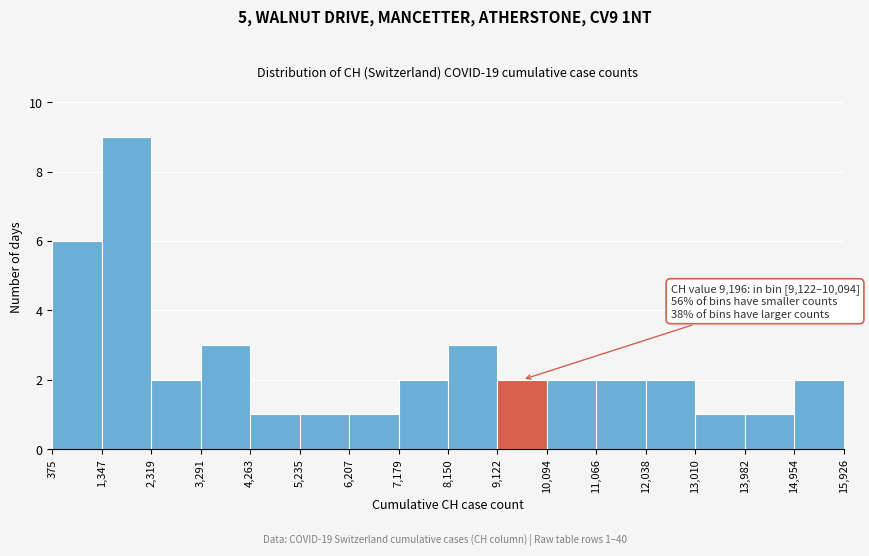

Which range on the x-axis has the tallest bar?

1,347 to 2,319